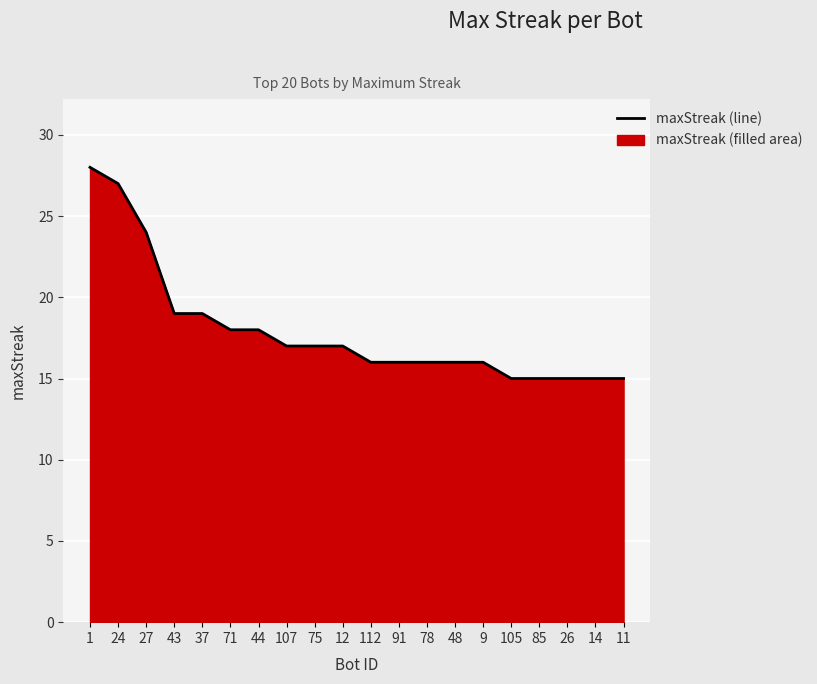

True or false: the data shows 17 at 75.

True